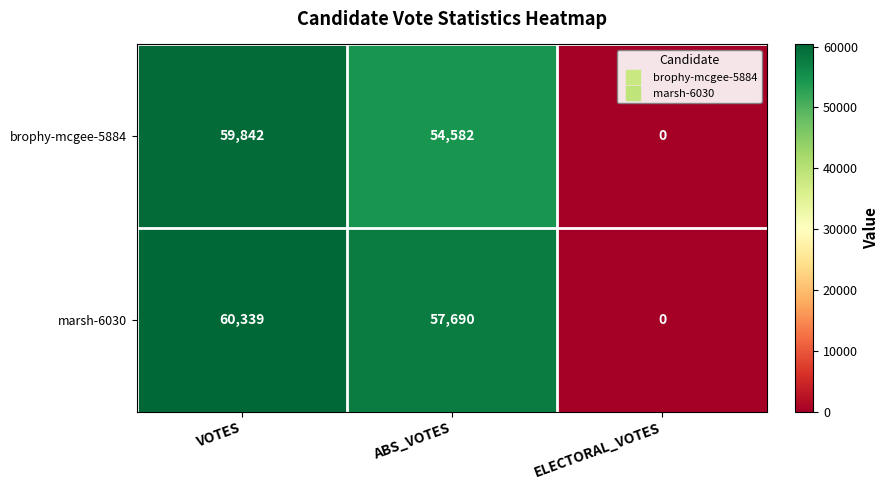

Which category has the lowest value across all series?

ELECTORAL_VOTES